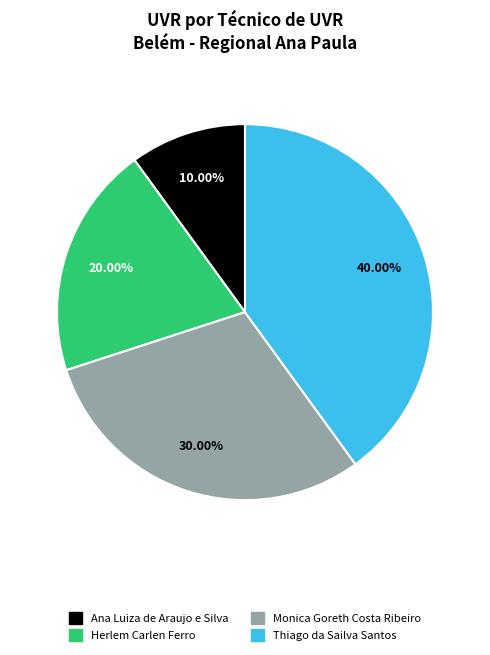

Is Monica Goreth Costa Ribeiro the majority of the pie?

No